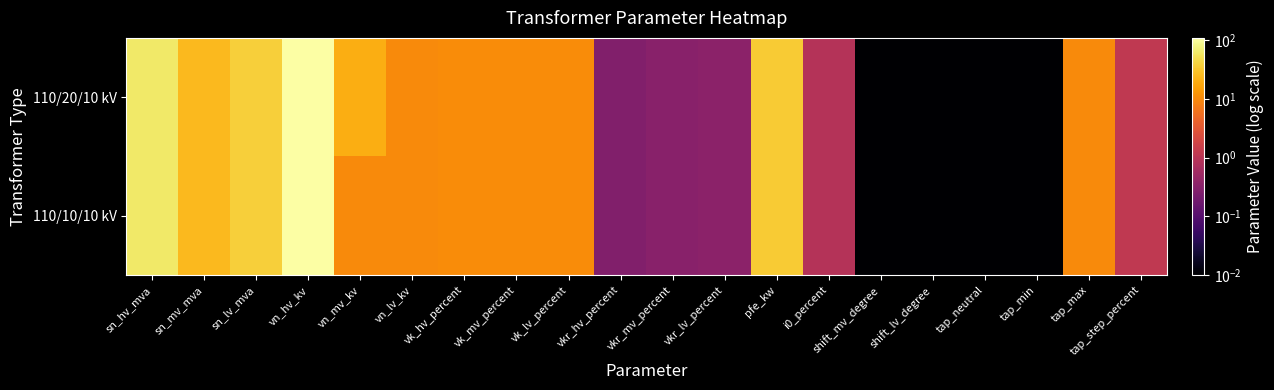

Rank the series at vkr_lv_percent from highest to lowest value.

110/20/10 kV, 110/10/10 kV